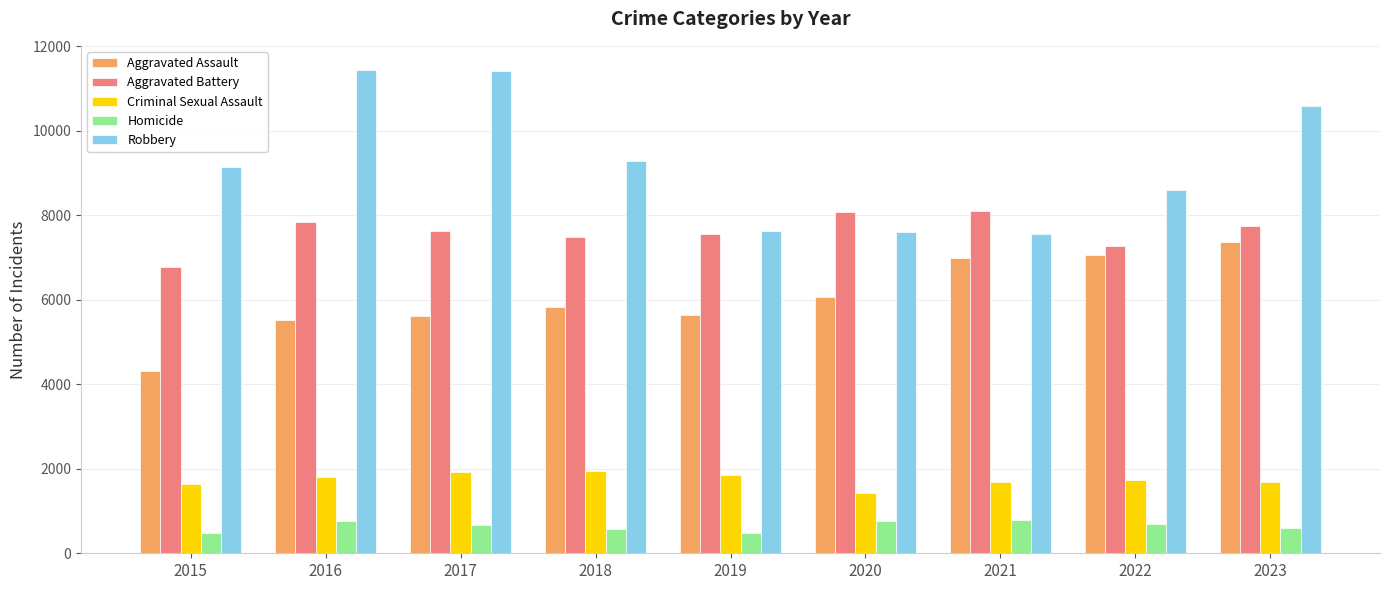

What is the difference between the highest and lowest values at 2016?

10676